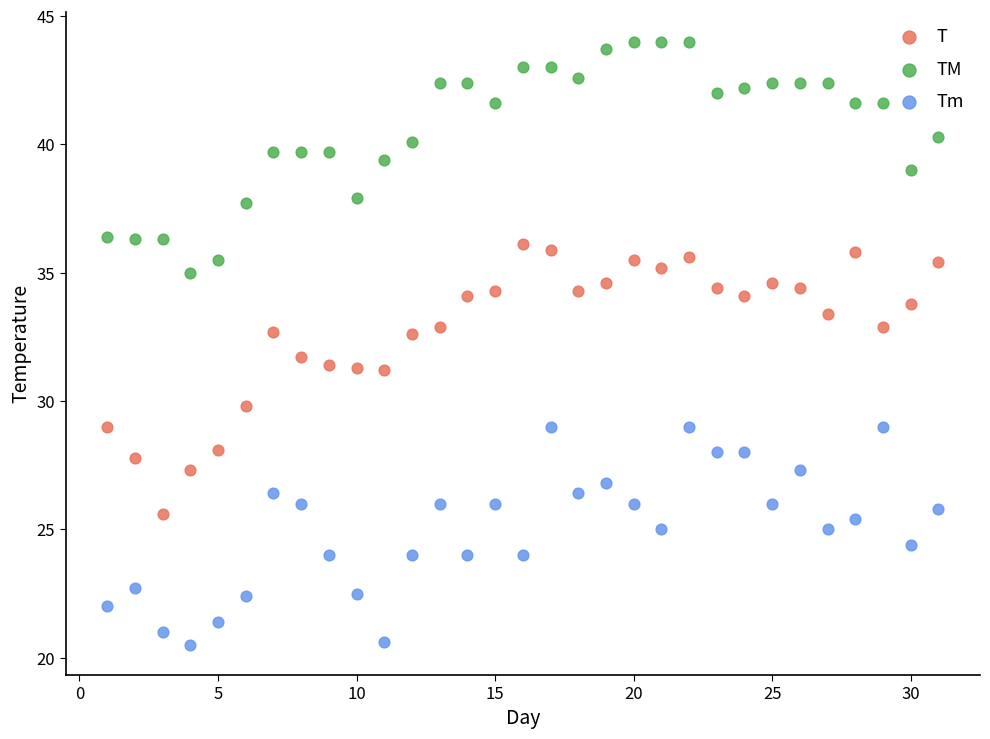

Which series reaches the minimum Y coordinate?

Tm